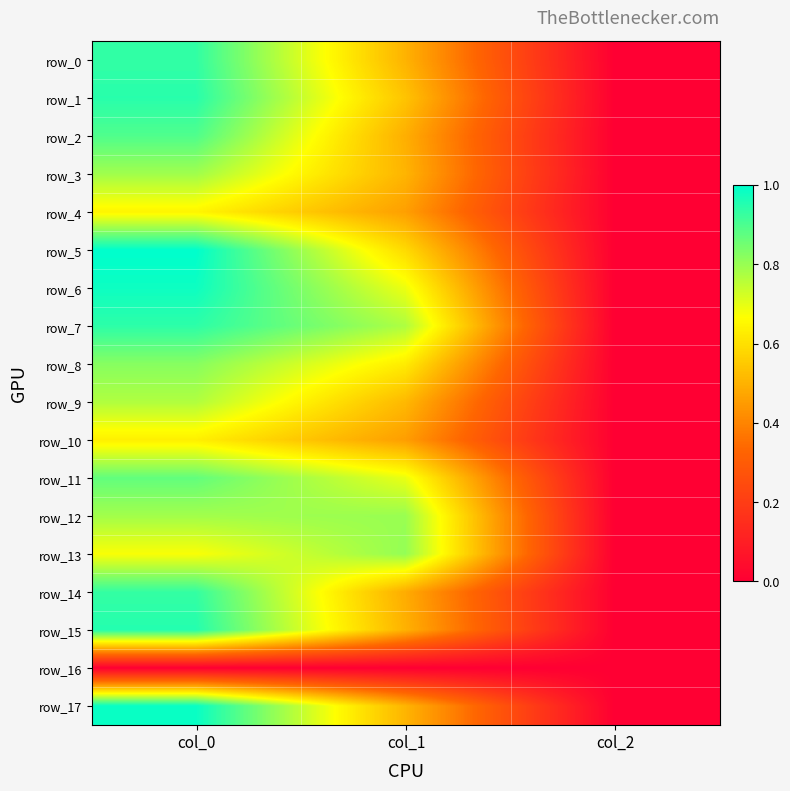

Which label corresponds to the smallest value in the chart?

col_0